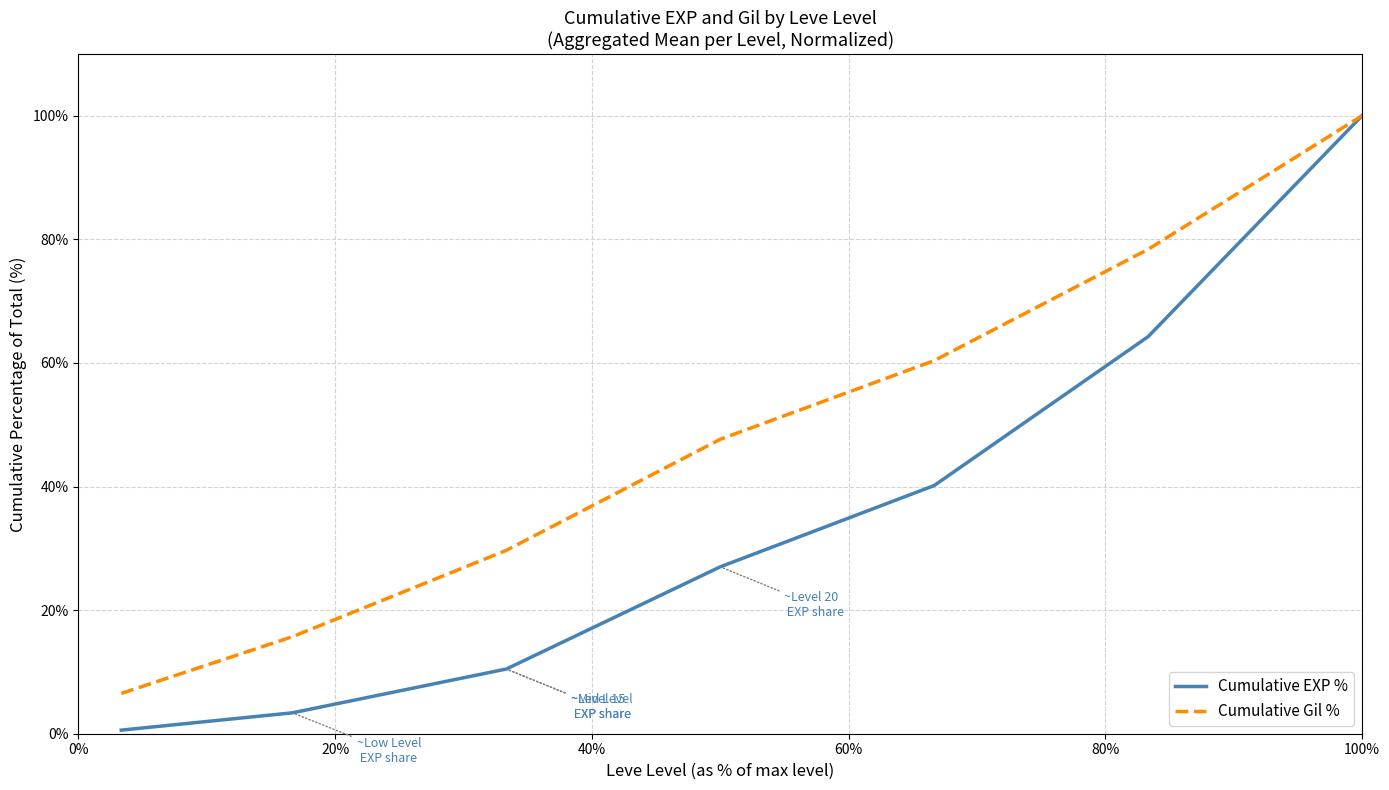

Reading left to right, extract all data points from this chart.

Cumulative EXP %: 0.6	3.4	10.5	27.0	40.2	64.2	100.0
Cumulative Gil %: 6.5	15.7	29.7	47.6	60.4	78.4	100.0